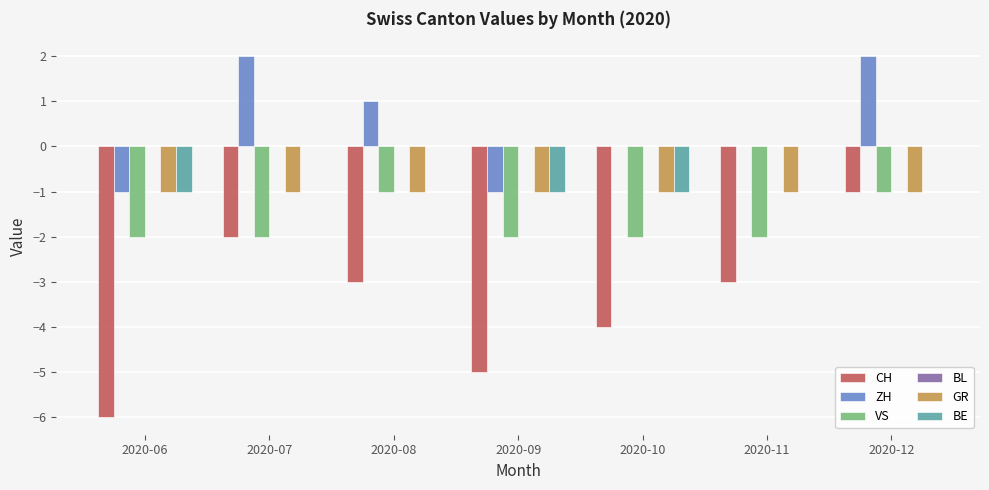

The value of ZH at 2020-07 is 2. True or false?

True